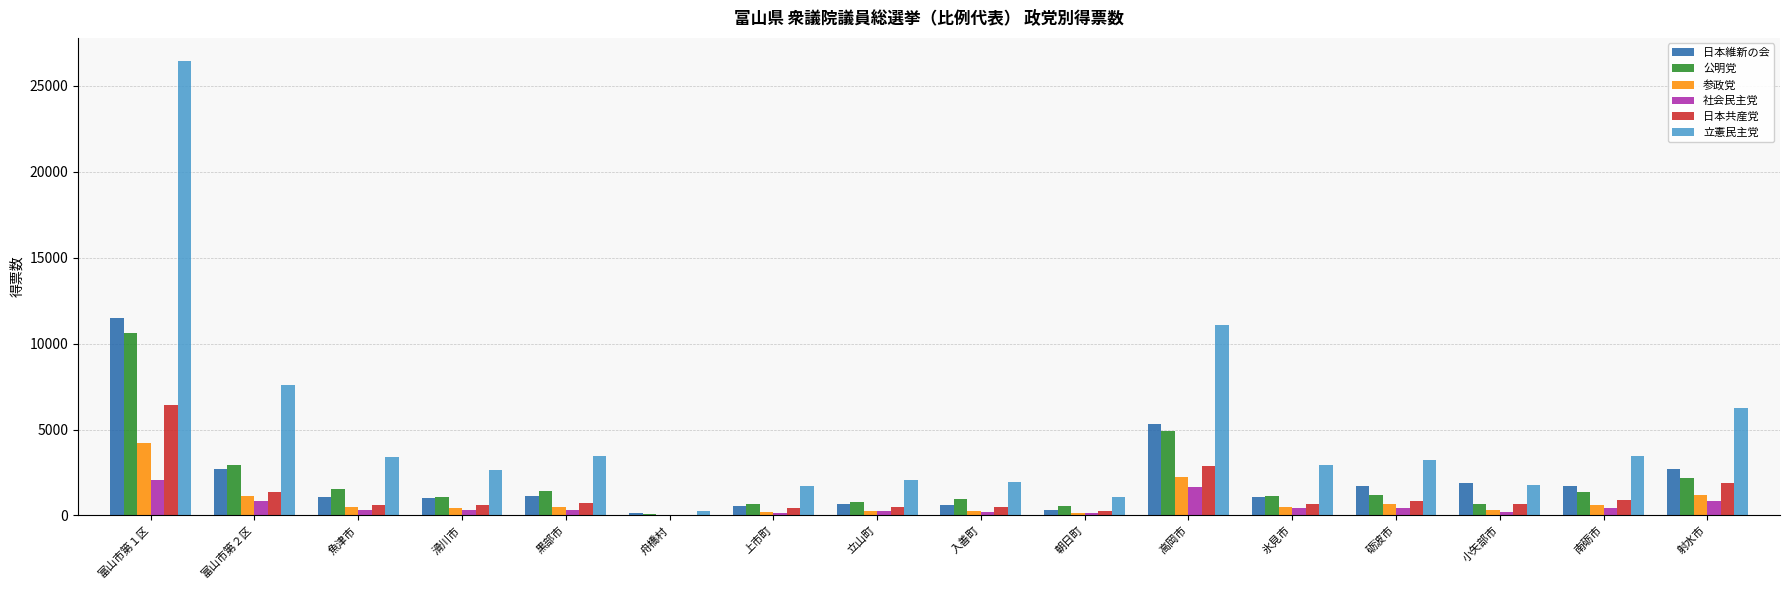

What is the spread (max minus min) of values at 射水市?

5433